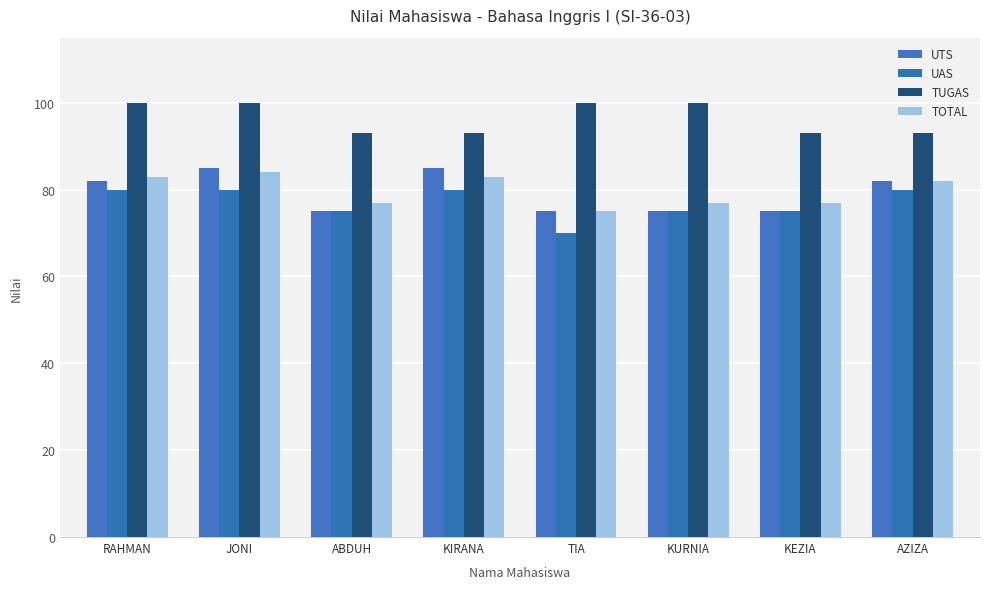

List the series in order of their peak value, lowest first.

UAS, TOTAL, UTS, TUGAS